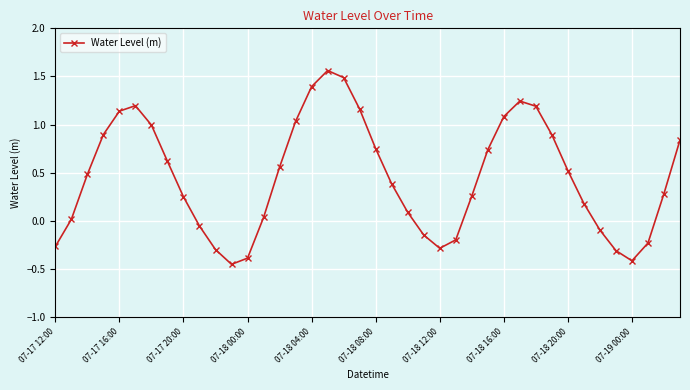

How many points are higher than both their immediate neighbors (excluding endpoints)?

3